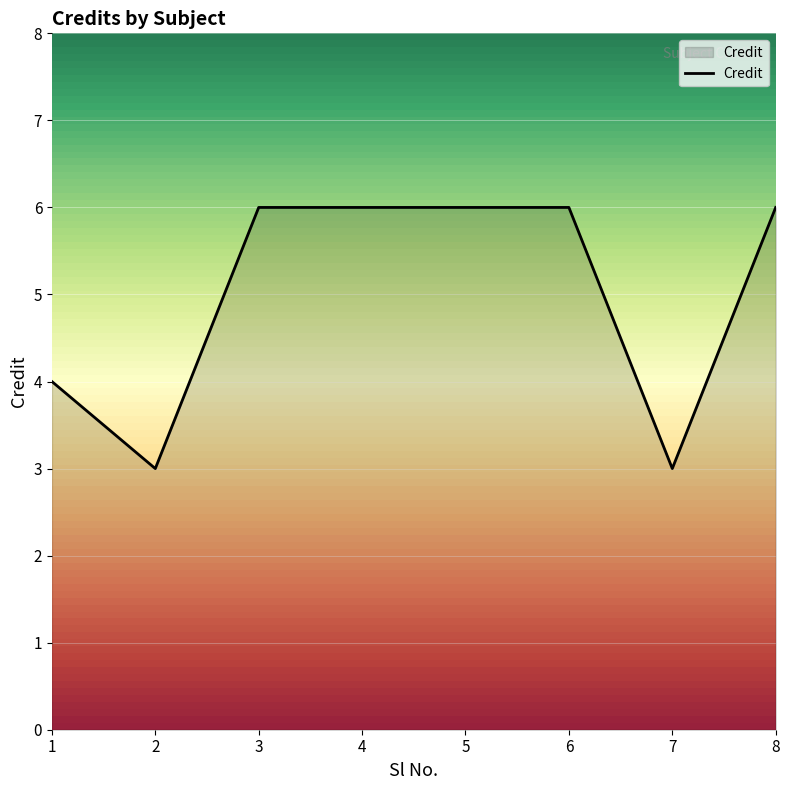

Is it true that the value at 1 is 6?

False